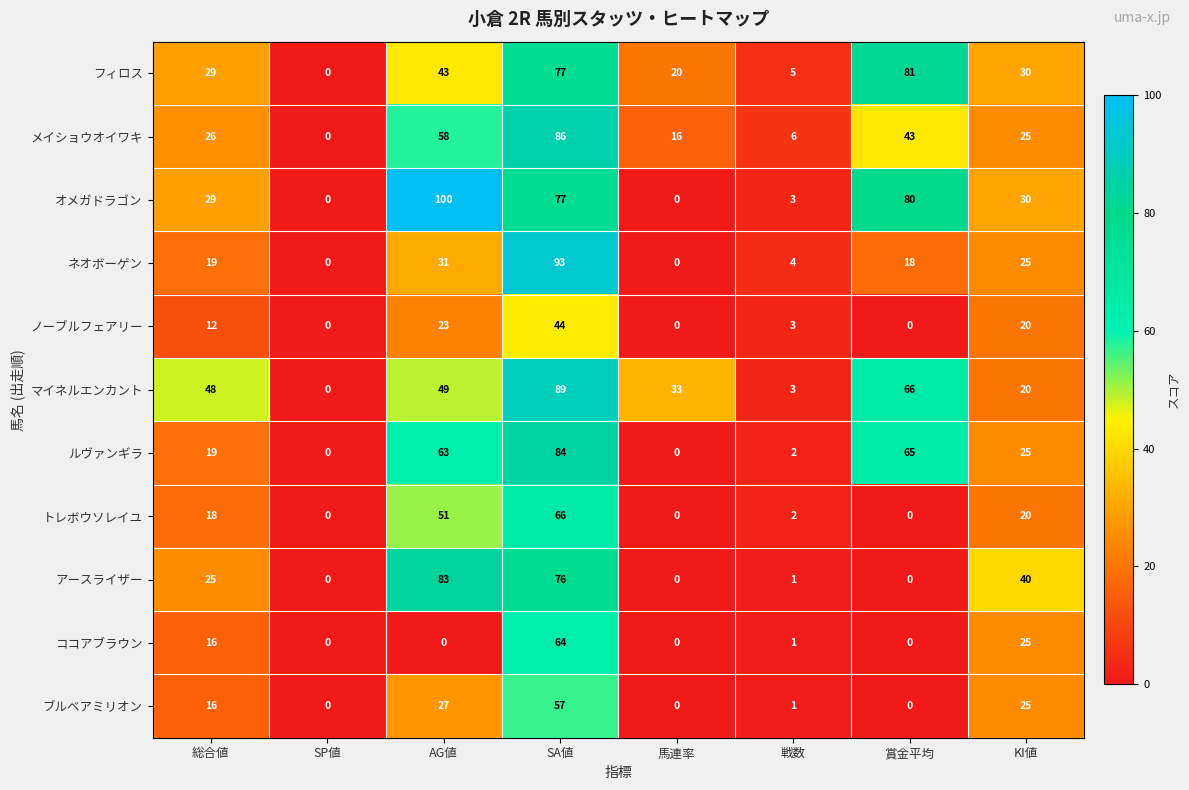

What is the difference between the highest and lowest values at 戦数?

5